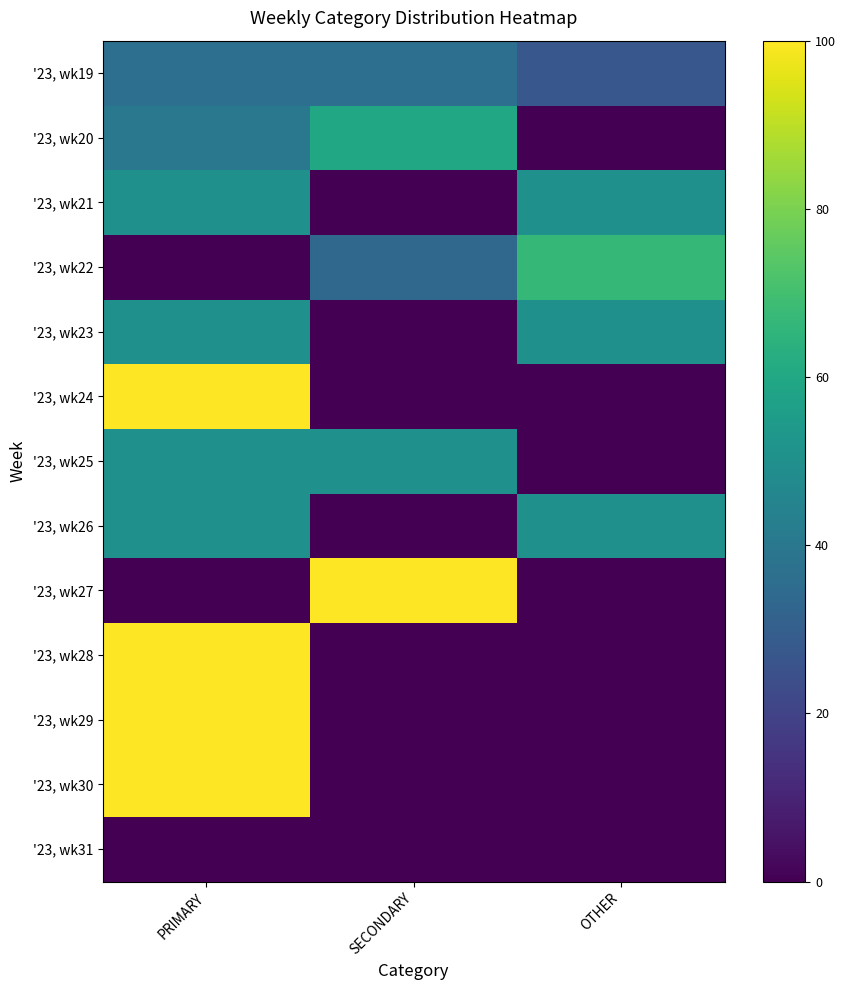

Which label corresponds to the smallest value in the chart?

OTHER